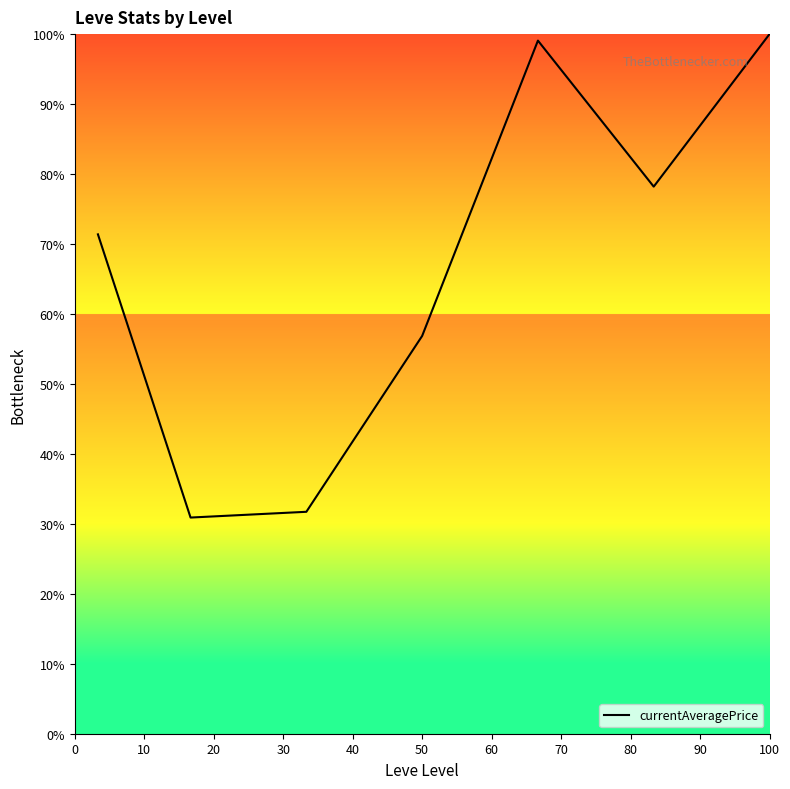

How many interior local valleys (lower than both neighbors) does the data have?

2